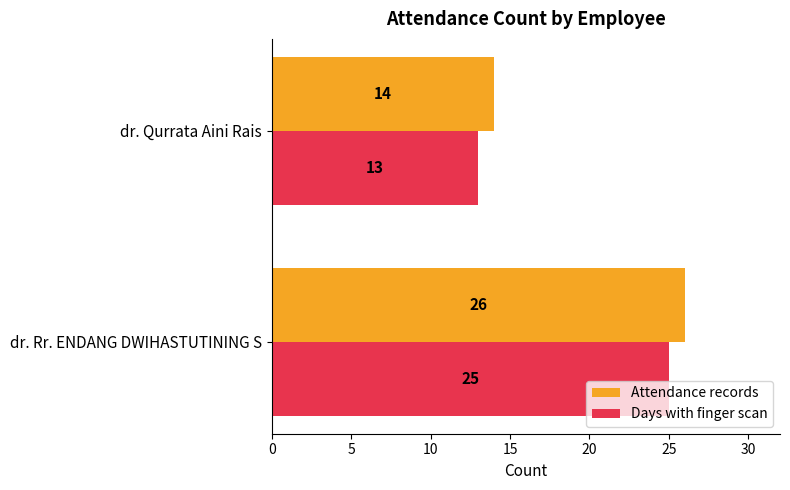

Is it true that Attendance records equals 26 at dr. Rr. ENDANG DWIHASTUTINING S?

True